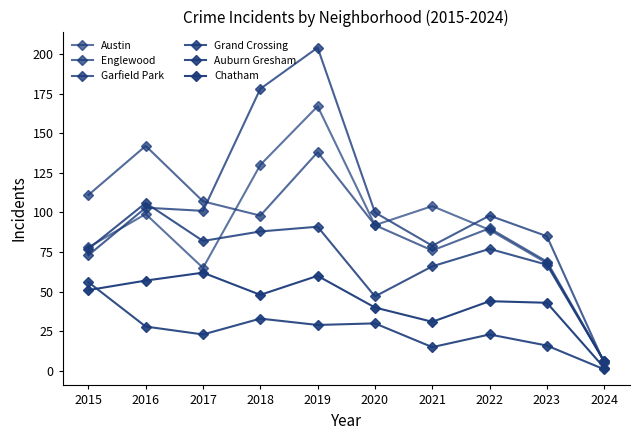

True or false: Auburn Gresham and Chatham cross at least once.

True